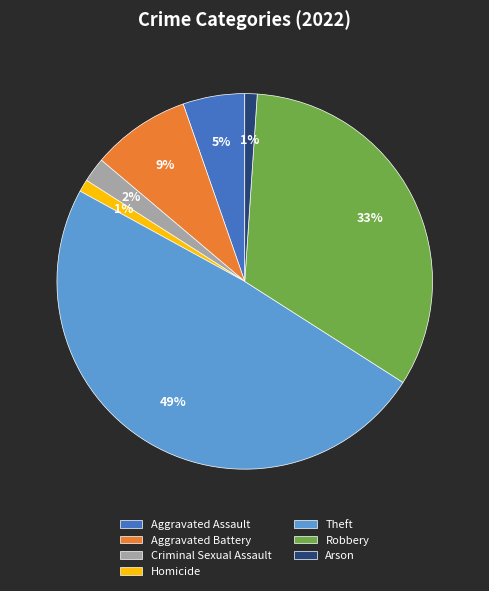

True or false: Aggravated Assault accounts for 1% of the total.

False